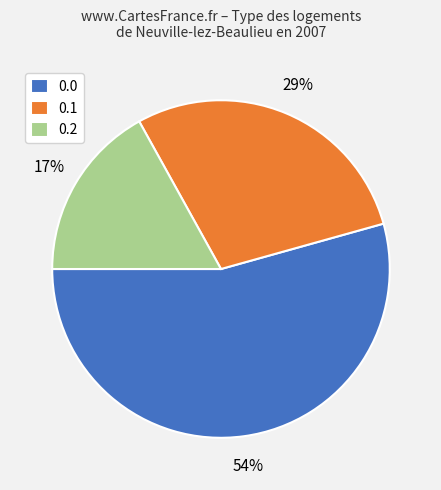

Count the number of slices in the pie.

3